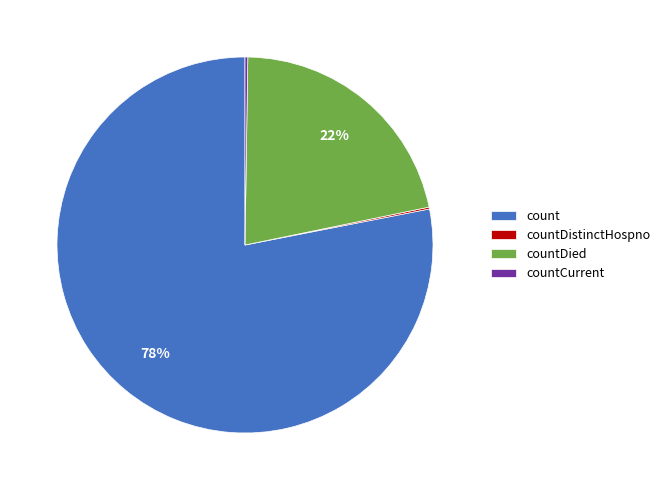

To the nearest percent, what is the difference between the largest and smallest slice percentages?

78%